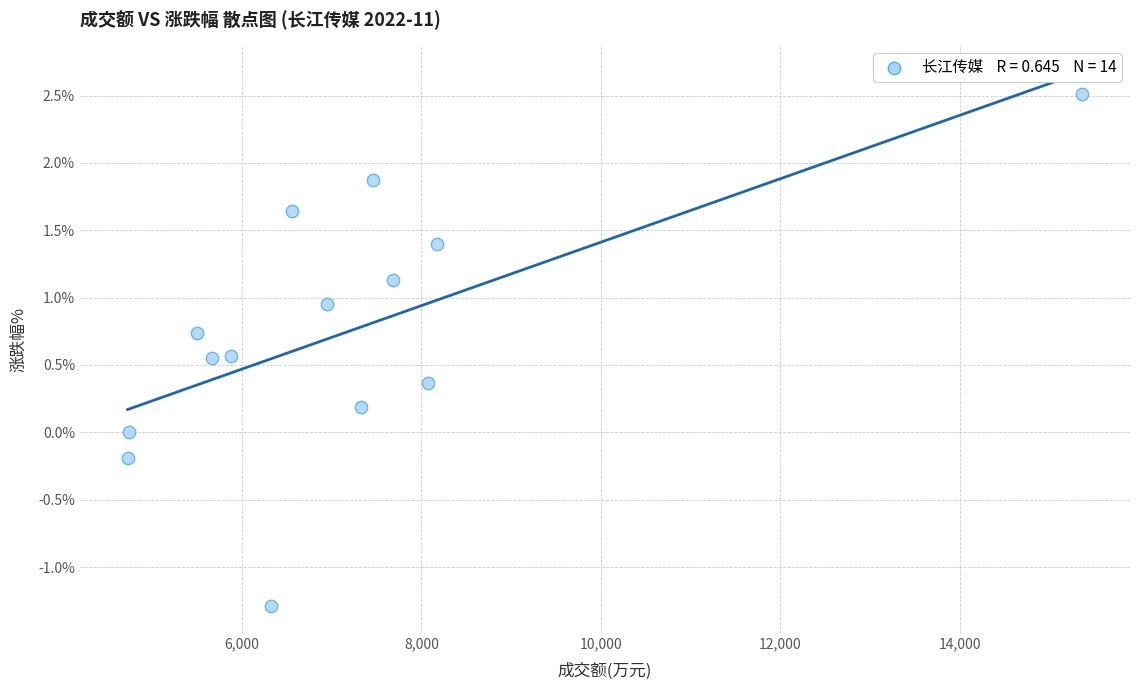

What is the range of X values (max minus min)?

10643.0